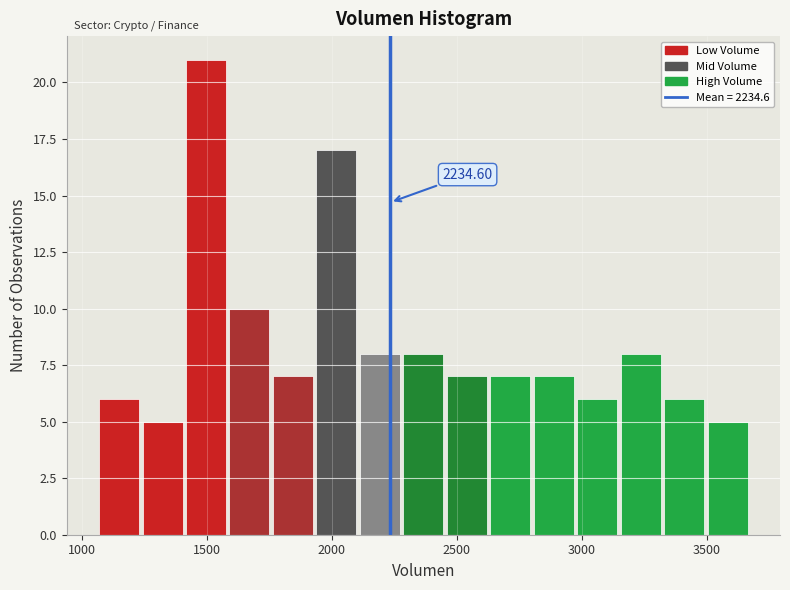

Around what value on the x-axis is the tallest bar? Give the approximate position of its centre, as read against the axis.

1500